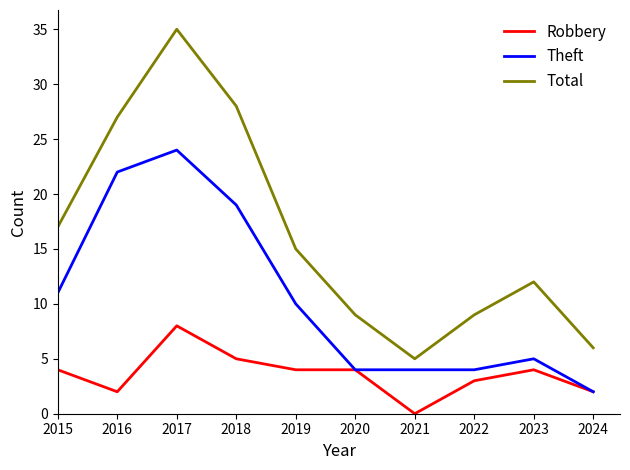

Which series has the widest spread of values?

Total